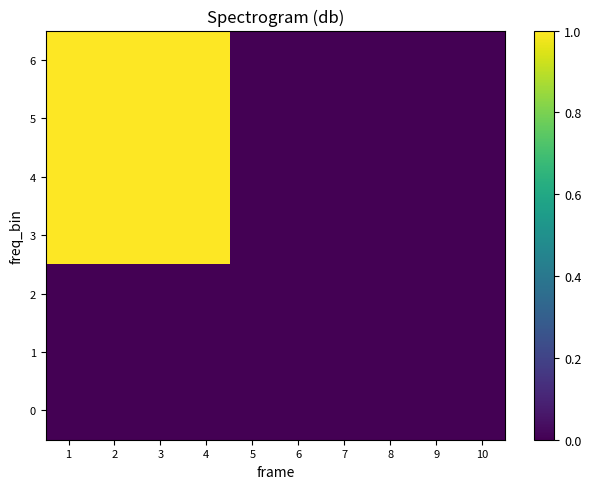

Reading right to left, what are all the values shown in this chart?

0: 10=0	9=0	8=0	7=0	6=0	5=0	4=0	3=0	2=0	1=0
1: 10=0	9=0	8=0	7=0	6=0	5=0	4=0	3=0	2=0	1=0
2: 10=0	9=0	8=0	7=0	6=0	5=0	4=0	3=0	2=0	1=0
3: 10=0	9=0	8=0	7=0	6=0	5=0	4=1	3=1	2=1	1=1
4: 10=0	9=0	8=0	7=0	6=0	5=0	4=1	3=1	2=1	1=1
5: 10=0	9=0	8=0	7=0	6=0	5=0	4=1	3=1	2=1	1=1
6: 10=0	9=0	8=0	7=0	6=0	5=0	4=1	3=1	2=1	1=1